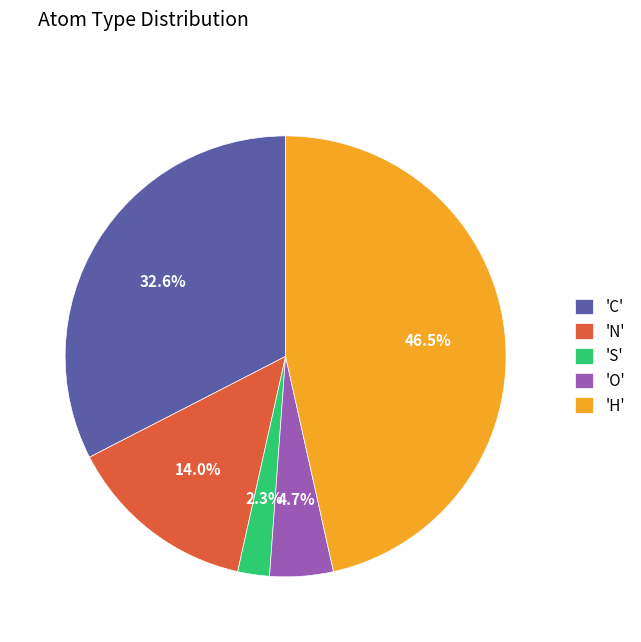

Rank the categories by value from lowest to highest.

'S', 'O', 'N', 'C', 'H'